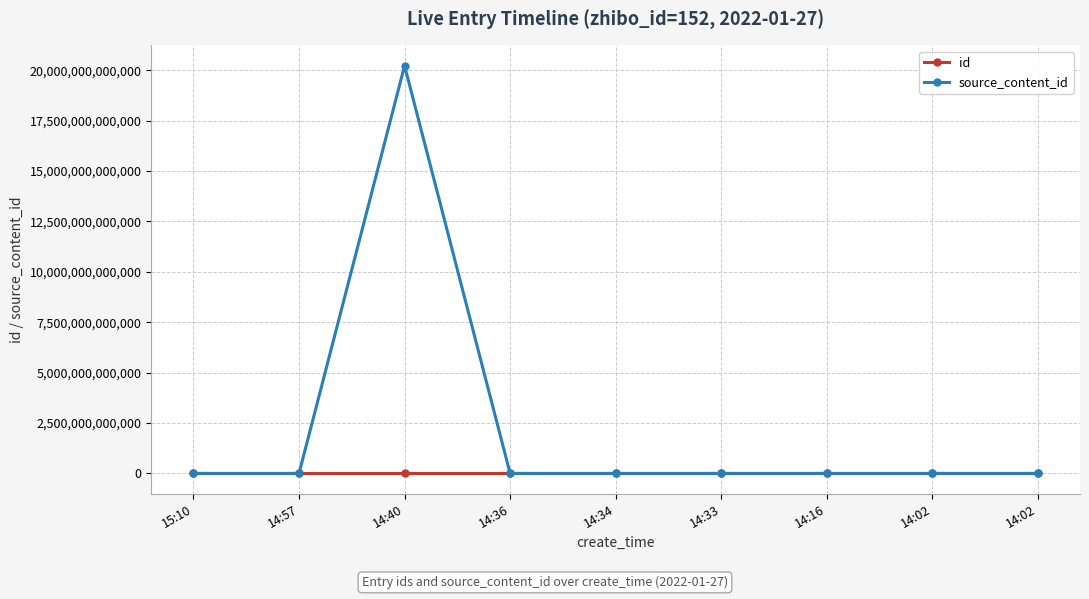

How many data points in source_content_id are above 0?

1